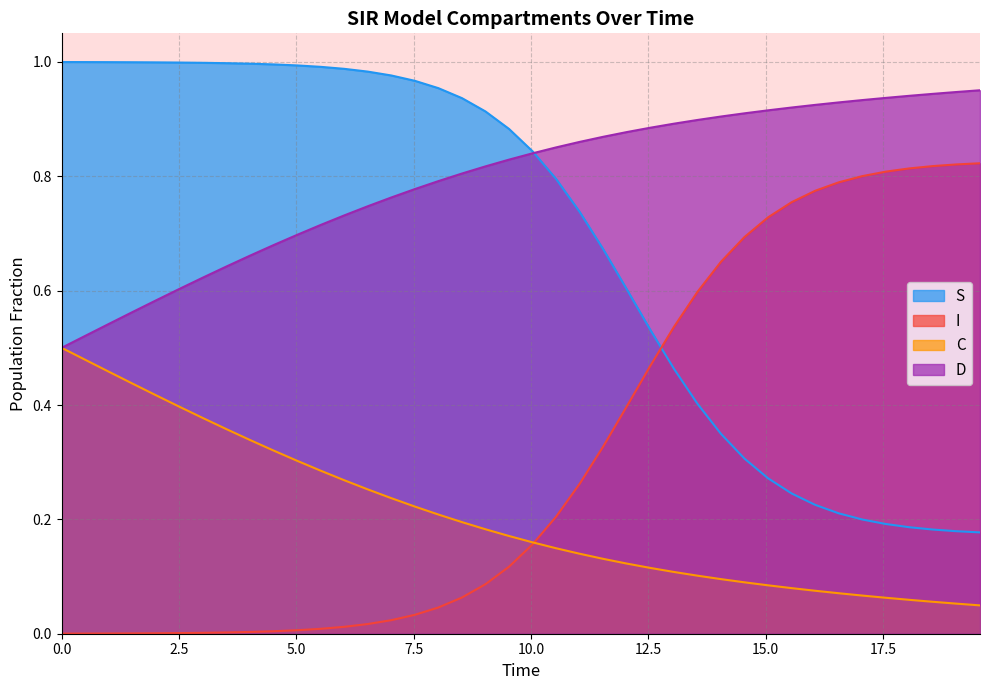

True or false: S and C intersect in this chart.

False